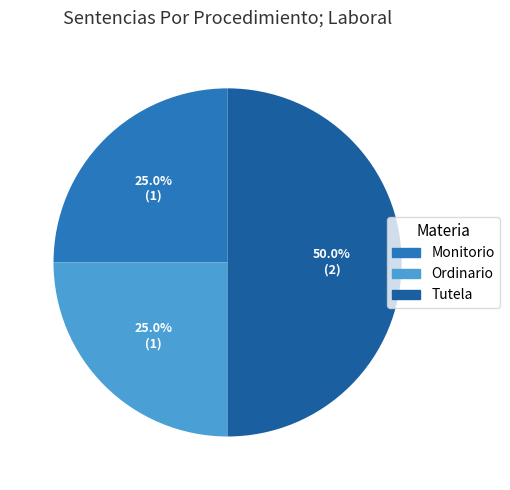

Approximately how many times larger is the value at Tutela compared to Ordinario?

2.0